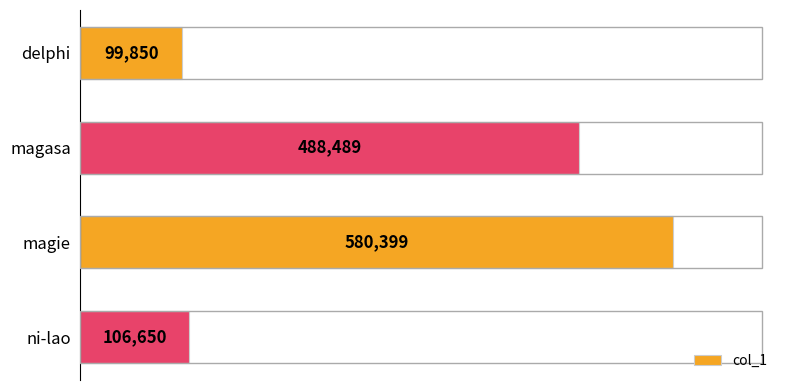

What is the smallest value displayed?

99850